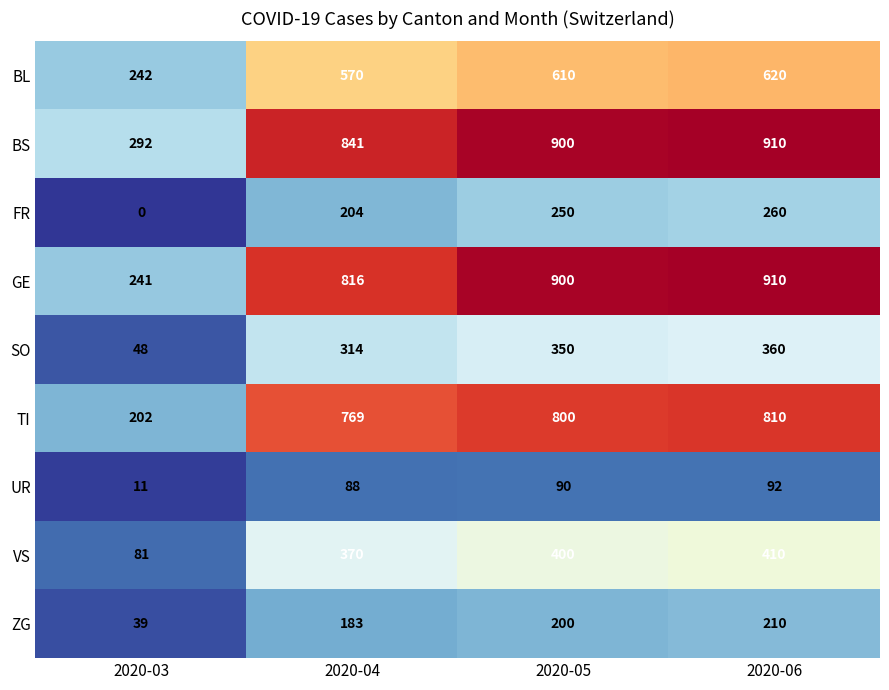

Is it true that FR equals 0 at 2020-03?

True